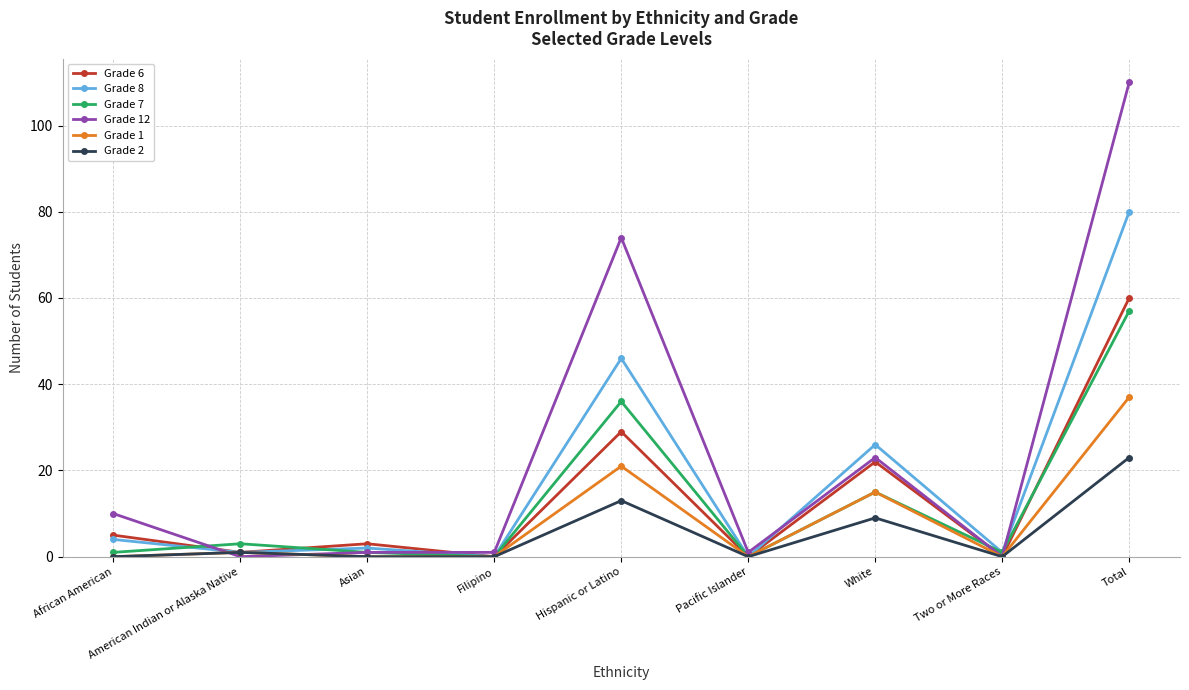

List the series in order of their peak value, highest first.

Grade 12, Grade 8, Grade 6, Grade 7, Grade 1, Grade 2